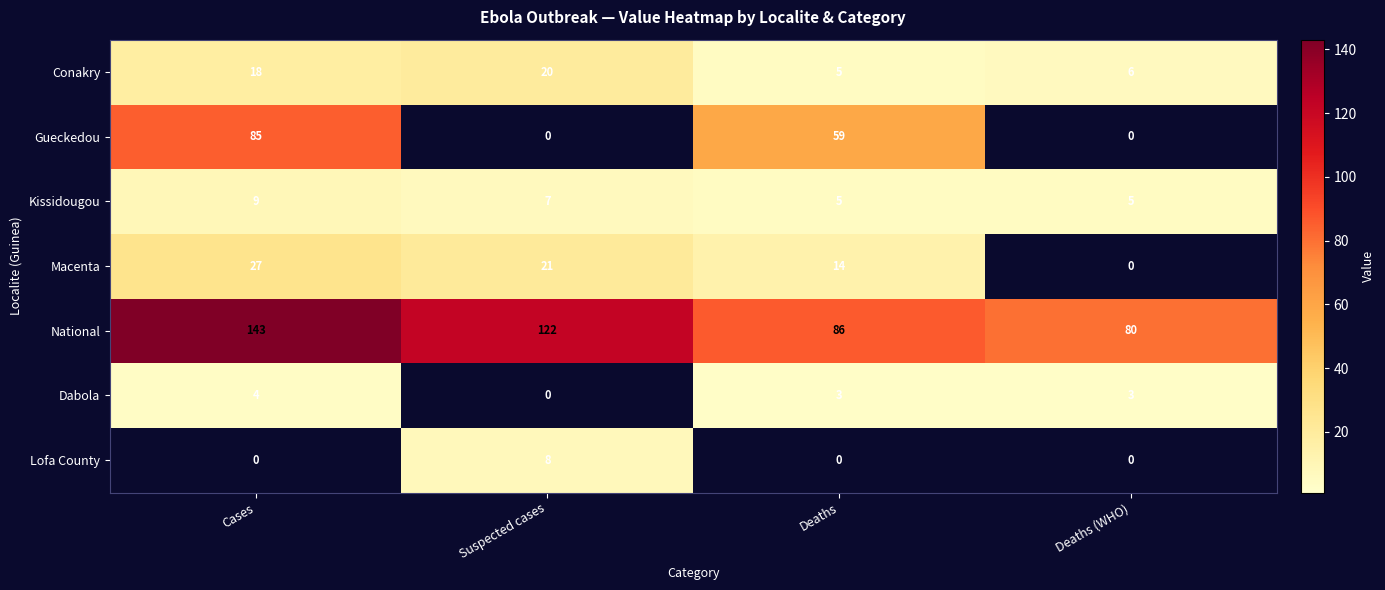

Rank the series by their maximum value, from lowest to highest.

Dabola, Lofa County, Kissidougou, Conakry, Macenta, Gueckedou, National